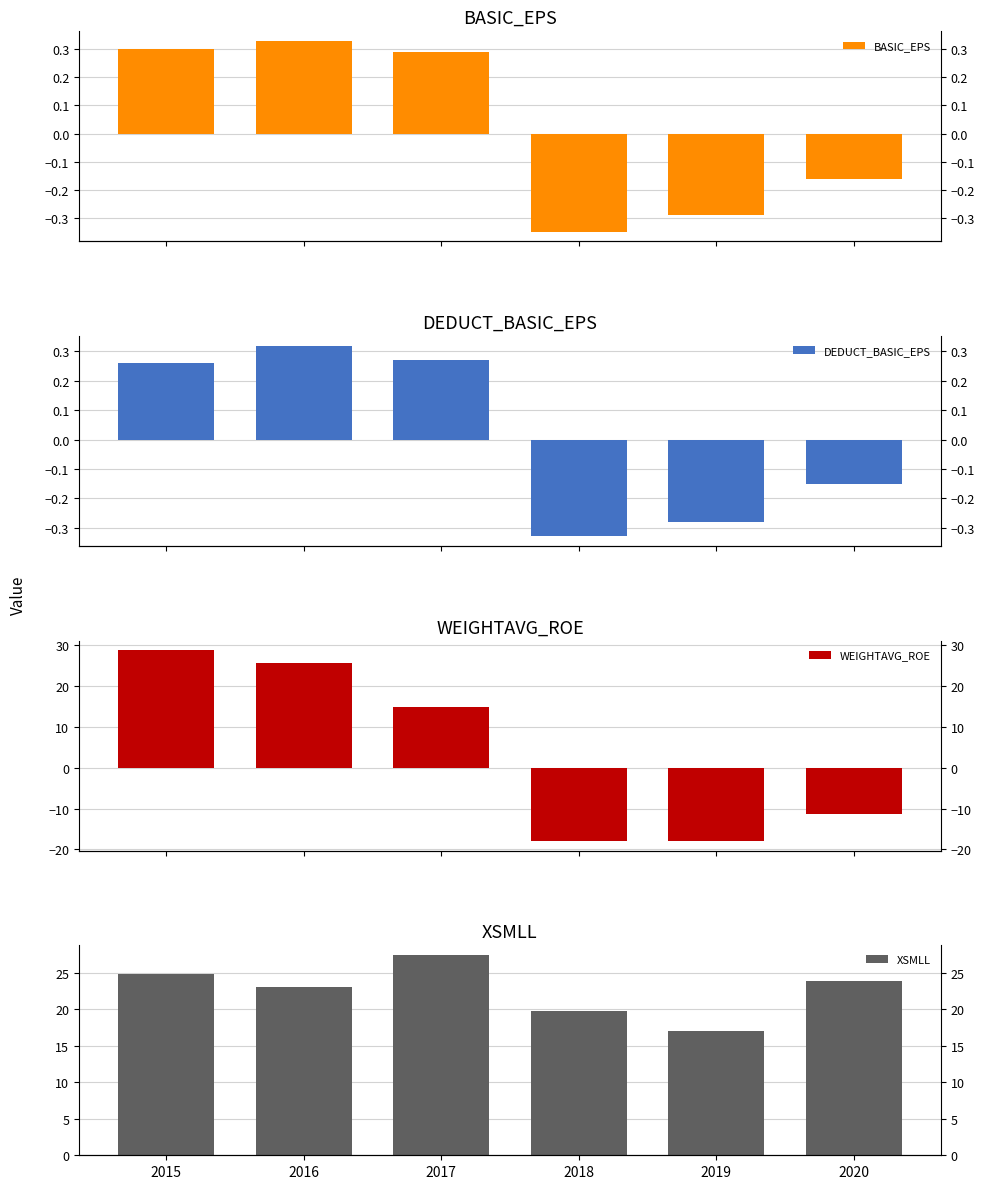

What is the difference between the maximum and minimum values in the BASIC_EPS series?

0.7